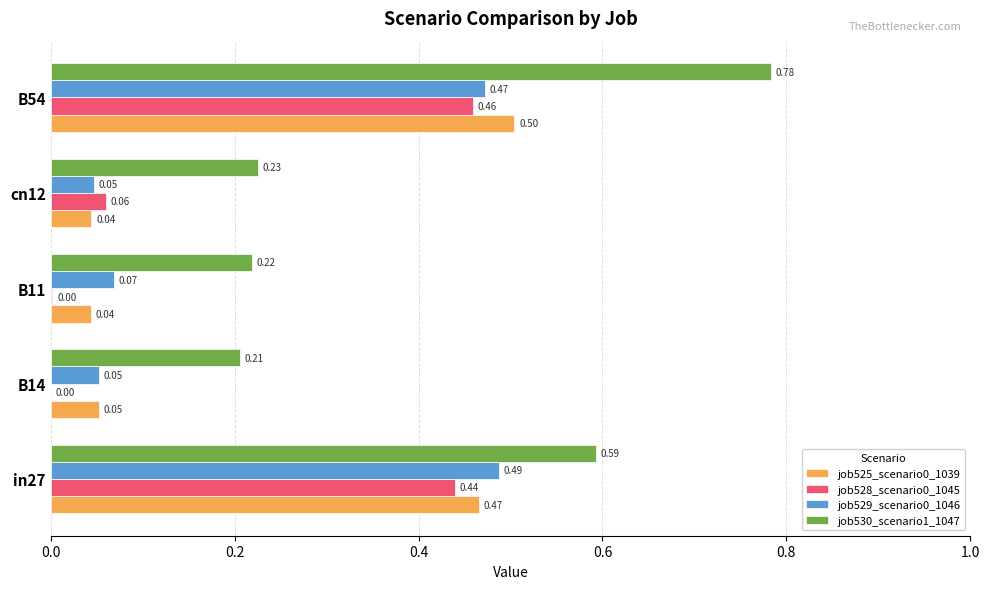

How many job529_scenario0_1046 values are between 0 and 1?

5